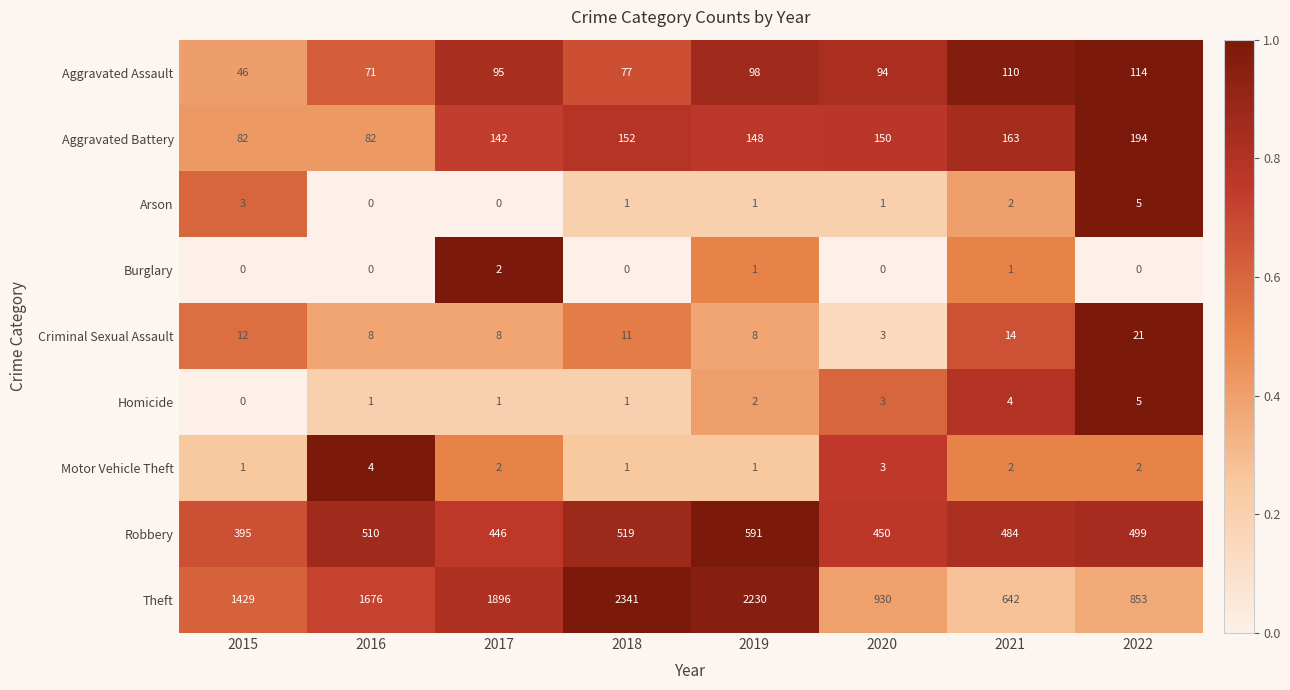

The Criminal Sexual Assault series shows 2 at 2019. True or false?

False